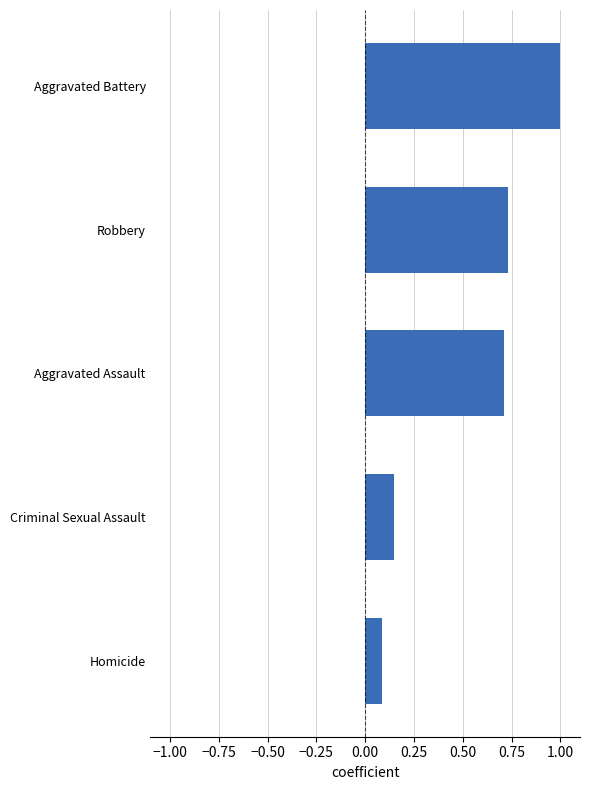

Count the number of categories in the chart.

5